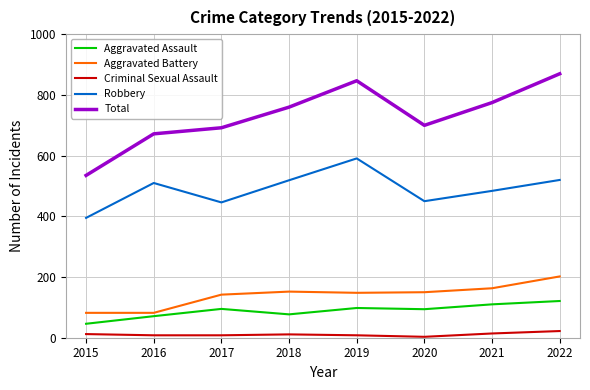

At which category is the sum across all series the highest?

2022